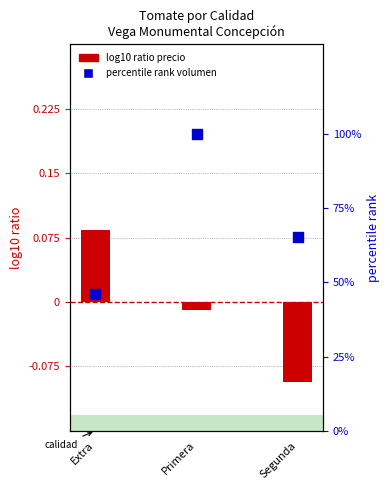

Which series contains the lowest Y value?

log10 ratio precio